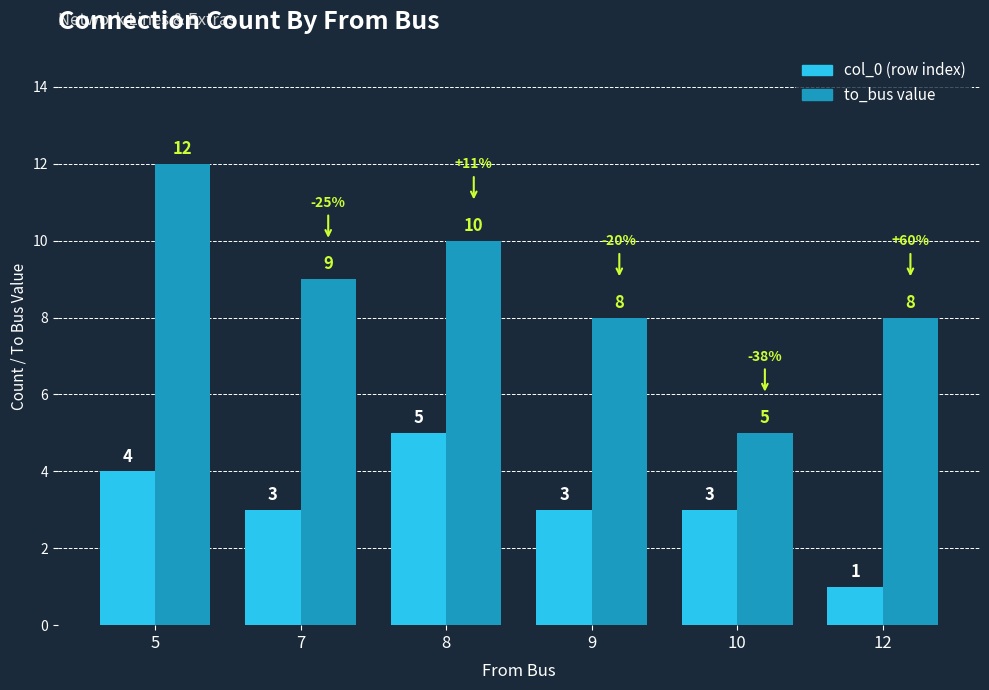

Reading right to left, extract all data points from this chart.

col_0: 12=1	10=3	9=3	8=5	7=3	5=4
to_bus: 12=8	10=5	9=8	8=10	7=9	5=12